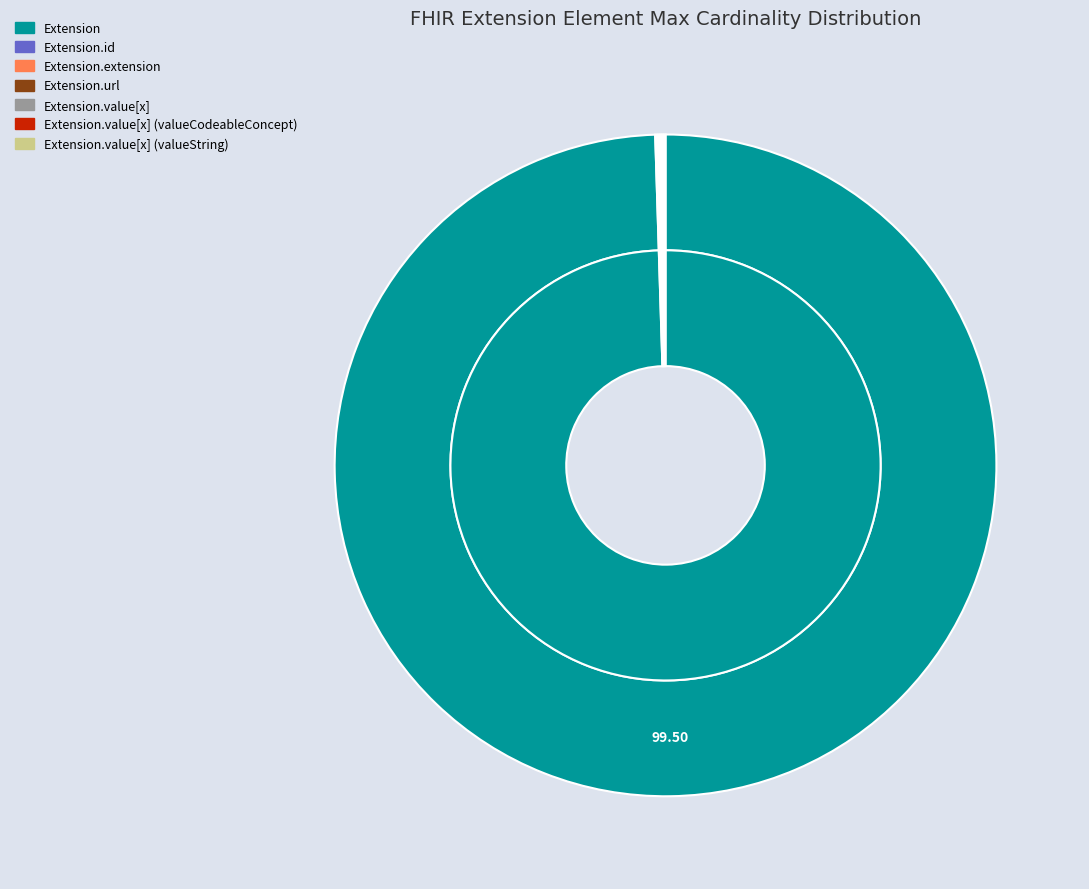

Which slice is the largest?

Extension